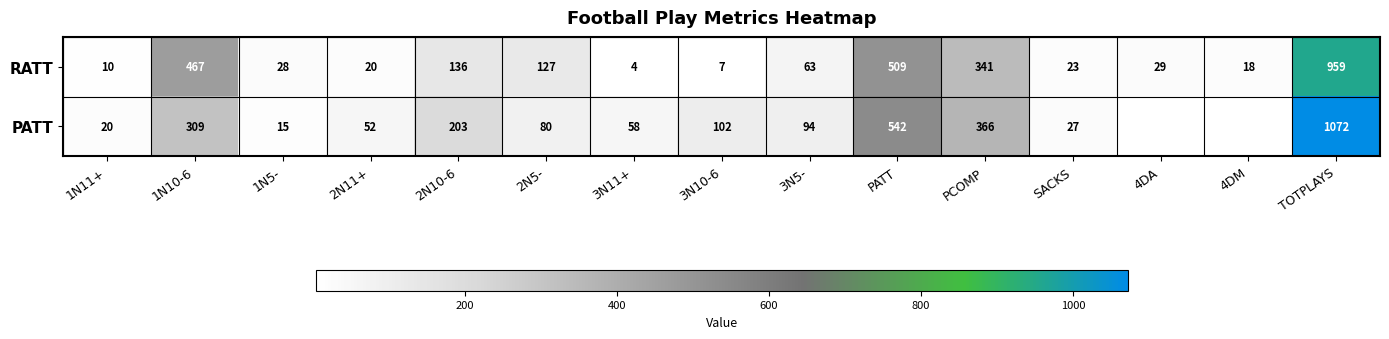

What is the total value across all series at SACKS?

50